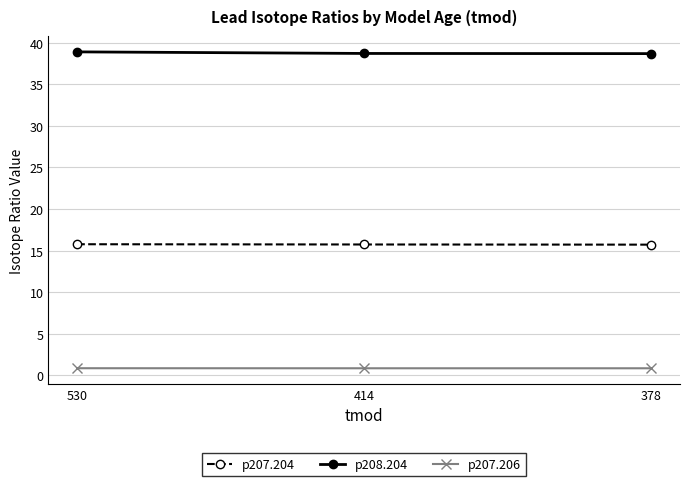

What is the average value of the p208.204 series?

38.8